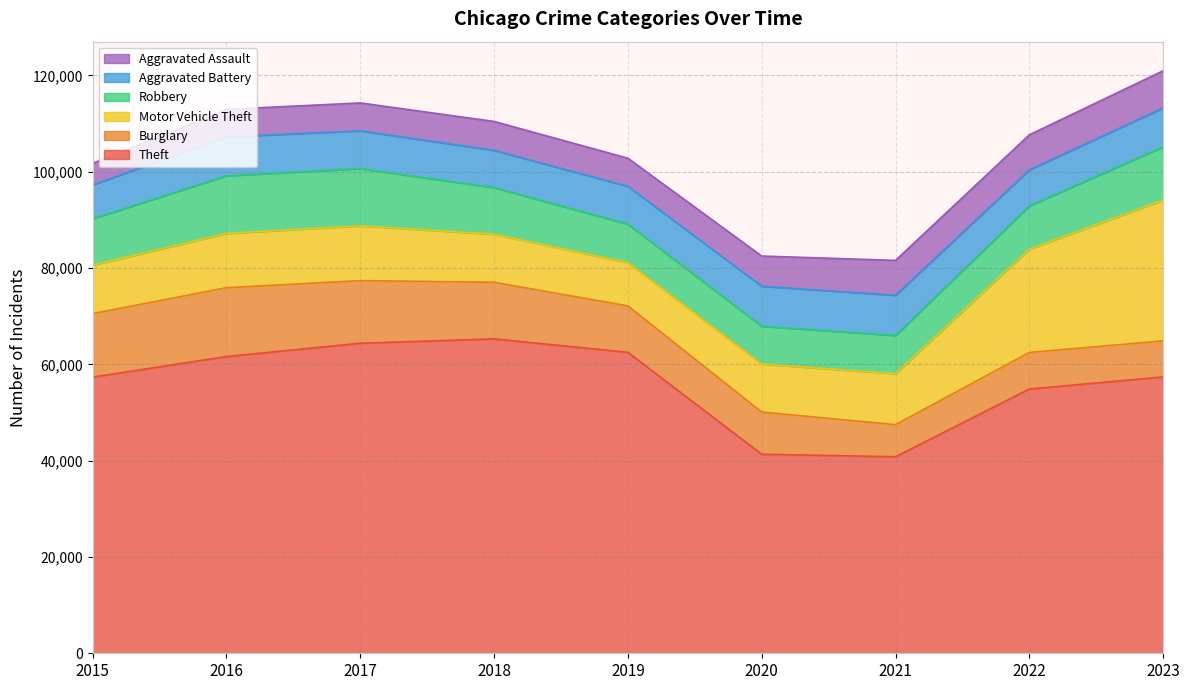

At which category does the chart reach its minimum across all series?

2015